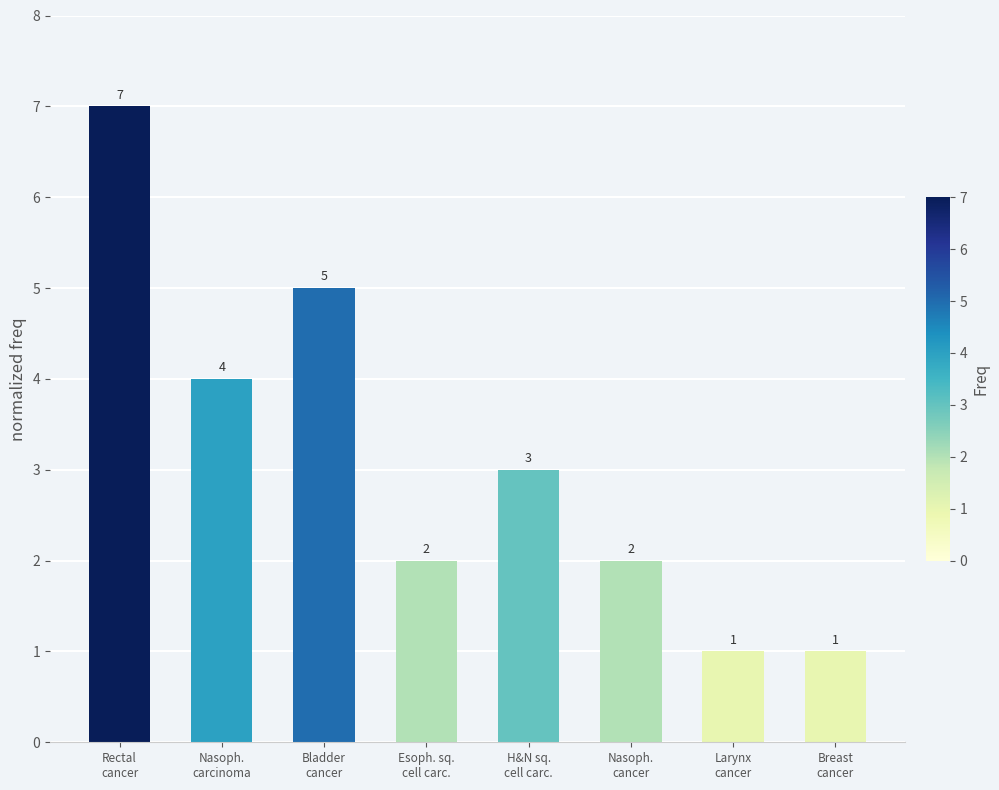

At which label does the data first exceed 3?

Rectal
cancer